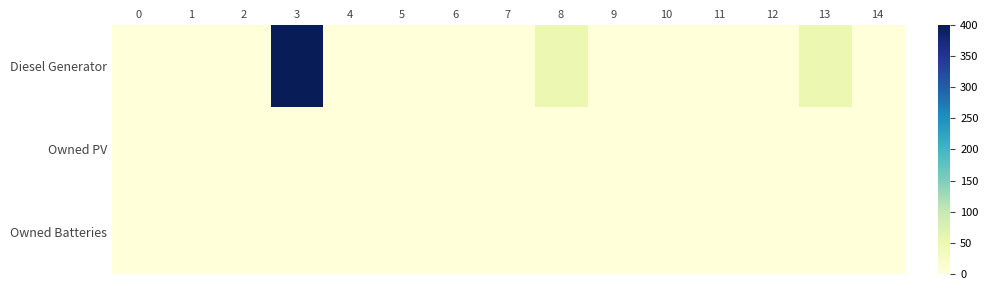

Reading left to right, extract all data points from this chart.

row_0: 0.0	0.0	0.0	400.0	0.0	0.0	0.0	0.0	51.0	0.0	0.0	0.0	0.0	51.0	0.0
row_1: 0.0	0.0	0.0	0.0	0.0	0.0	0.0	0.0	0.0	0.0	0.0	0.0	0.0	0.0	0.0
row_2: 0.0	0.0	0.0	0.0	0.0	0.0	0.0	0.0	0.0	0.0	0.0	0.0	0.0	0.0	0.0